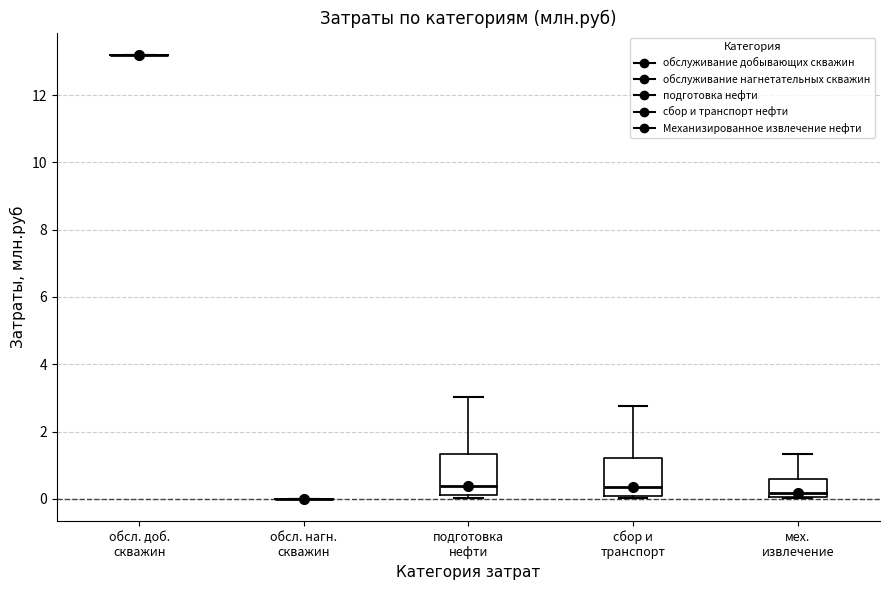

Reading left to right, transcribe this box plot: for each box, give where its median line is, the range the box spans, and where its two whiskers end, as read against the y-axis. The values are not printed on the chart, so give them approximately, as read against the axis.

обсл. доб. скважин: box collapsed to a line at 13.2, whiskers 13.2 to 13.2
обсл. нагн. скважин: box collapsed to a line at 0.0, whiskers 0.0 to 0.0
подготовка нефти: median 0.4, box 0.2 to 1.4, whiskers 0.0 to 3.0
сбор и транспорт: median 0.4, box 0.0 to 1.2, whiskers 0.0 (just below the box's lower edge) to 2.8
мех. извлечение: median 0.2, box 0.0 to 0.6, whiskers 0.0 to 1.4